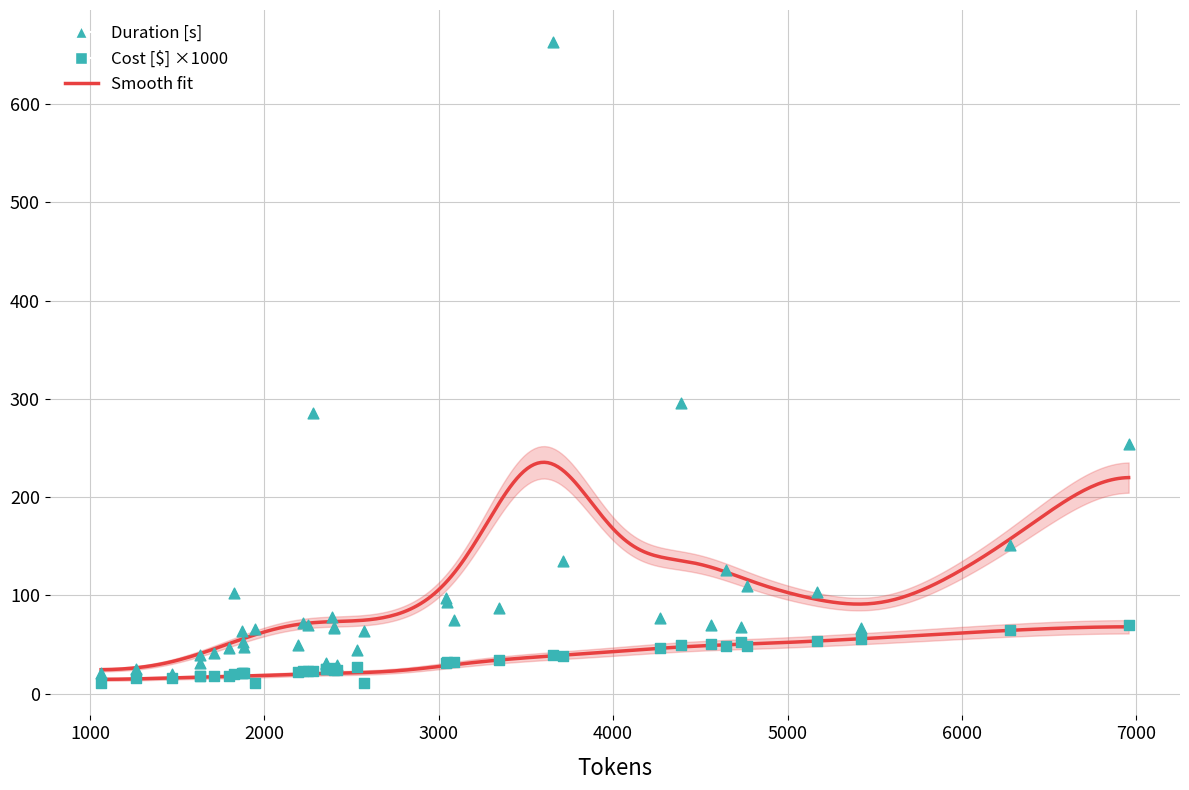

Which series contains the highest Y value?

Duration [s]